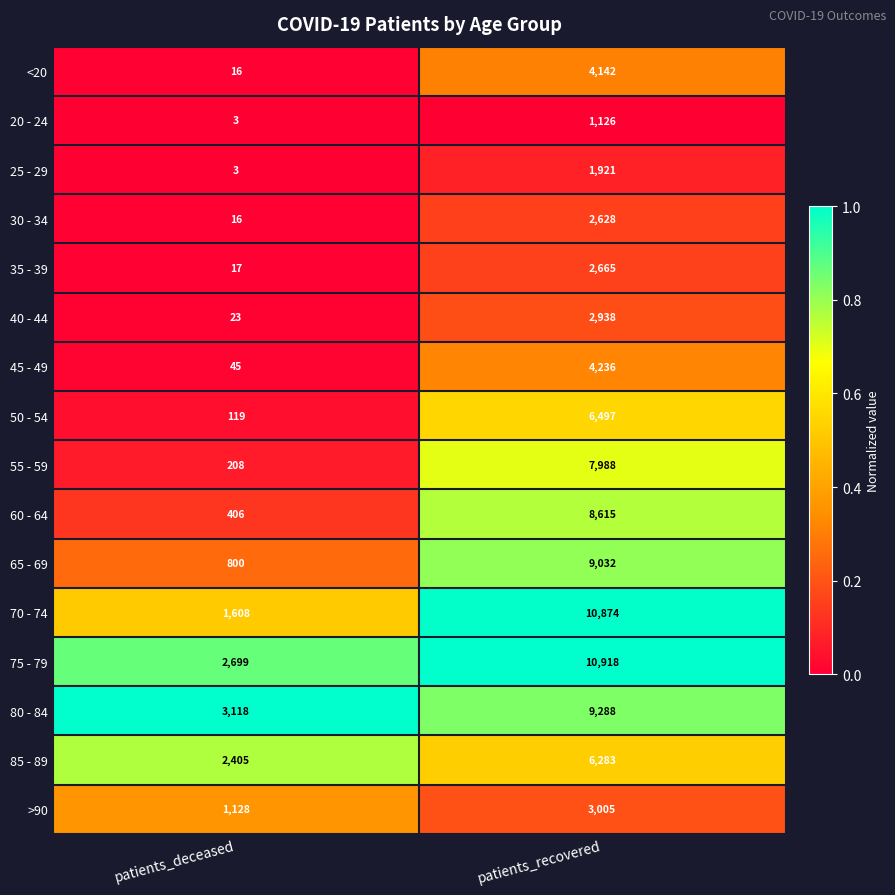

Between patients_deceased and patients_recovered, which series saw the biggest shift?

70 - 74